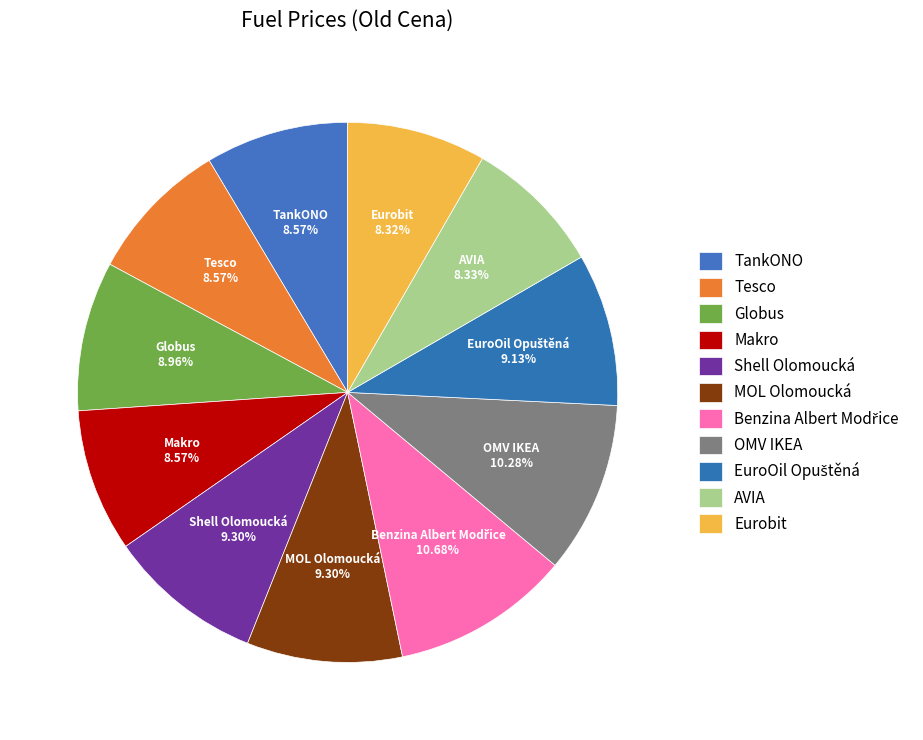

How many slices are in this pie chart?

11